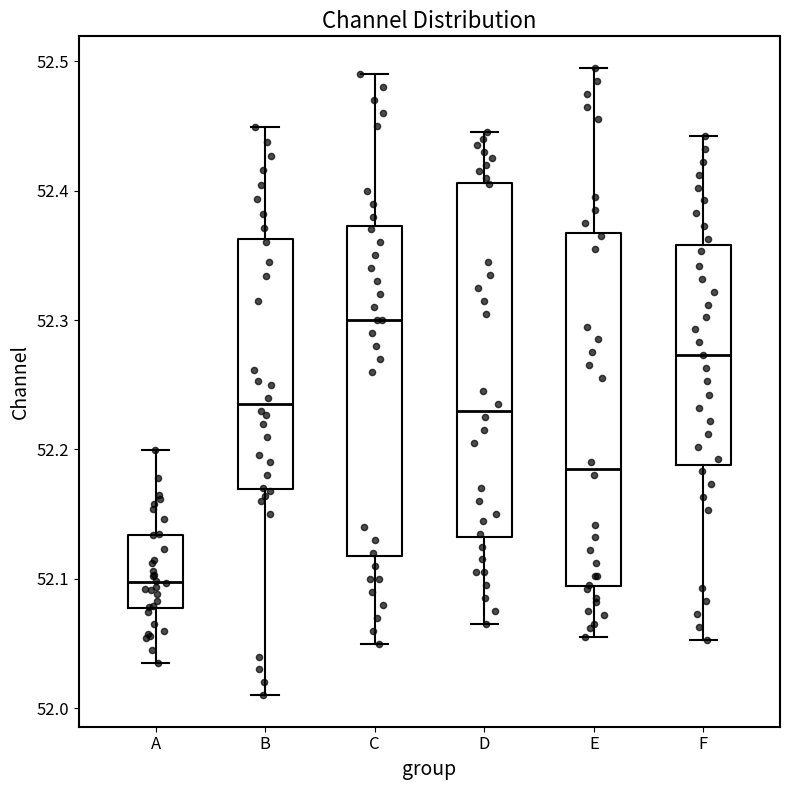

Reading left to right, read every box against the y-axis: the position of its median line, the range the box covers, and the ends of its whiskers. The values are not printed on the chart, so give them approximately, as read against the axis.

A: median 52.10, box 52.08 to 52.13, whiskers 52.04 to 52.20
B: median 52.24, box 52.17 to 52.36, whiskers 52.01 to 52.45
C: median 52.30, box 52.12 to 52.37, whiskers 52.05 to 52.49
D: median 52.23, box 52.13 to 52.41, whiskers 52.07 to 52.45
E: median 52.19, box 52.09 to 52.37, whiskers 52.06 to 52.50
F: median 52.27, box 52.19 to 52.36, whiskers 52.05 to 52.44